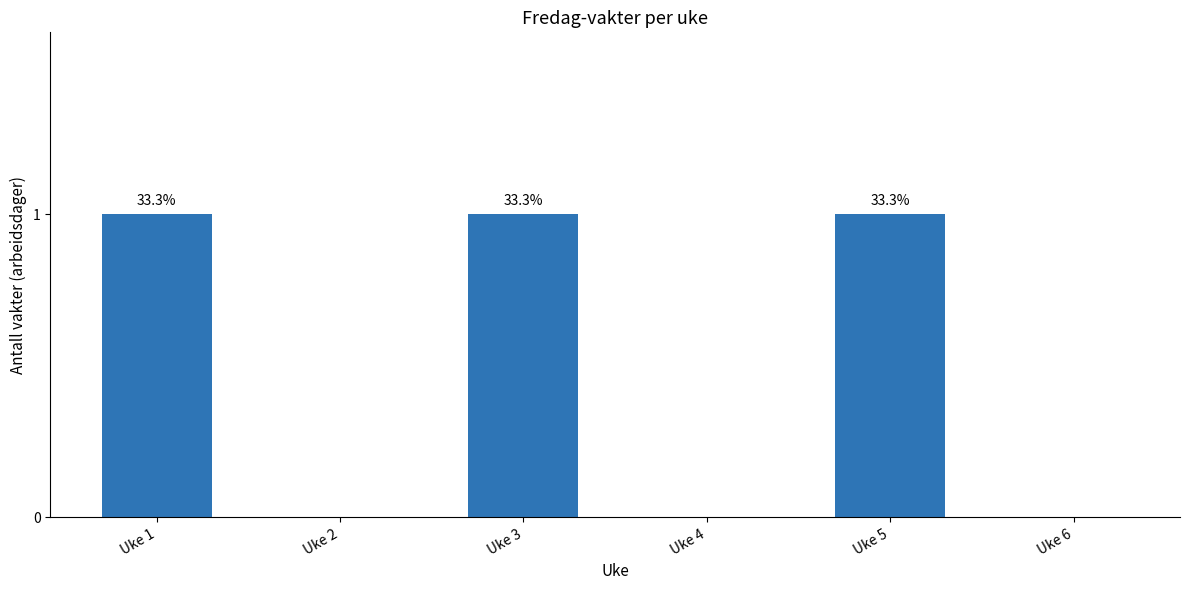

Which category has the lowest value across all series?

Uke 2